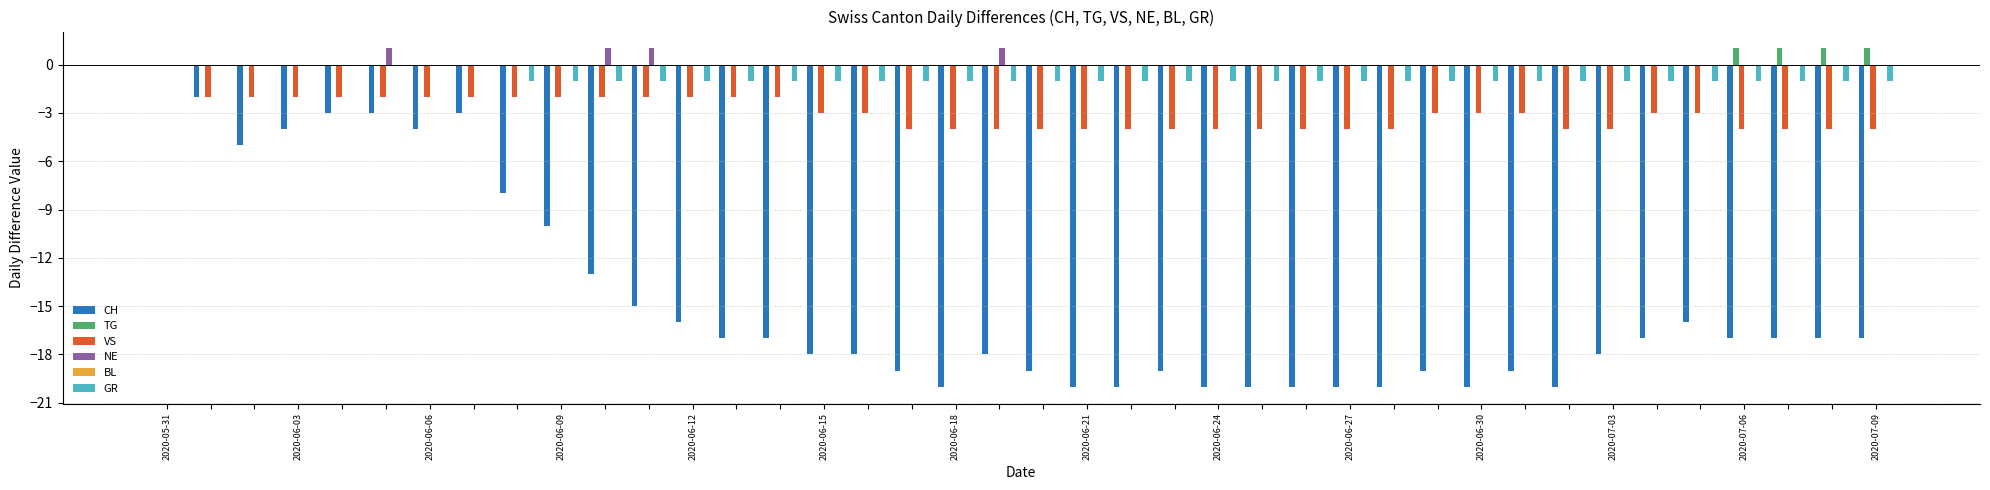

What is the sum of all VS values?

-121